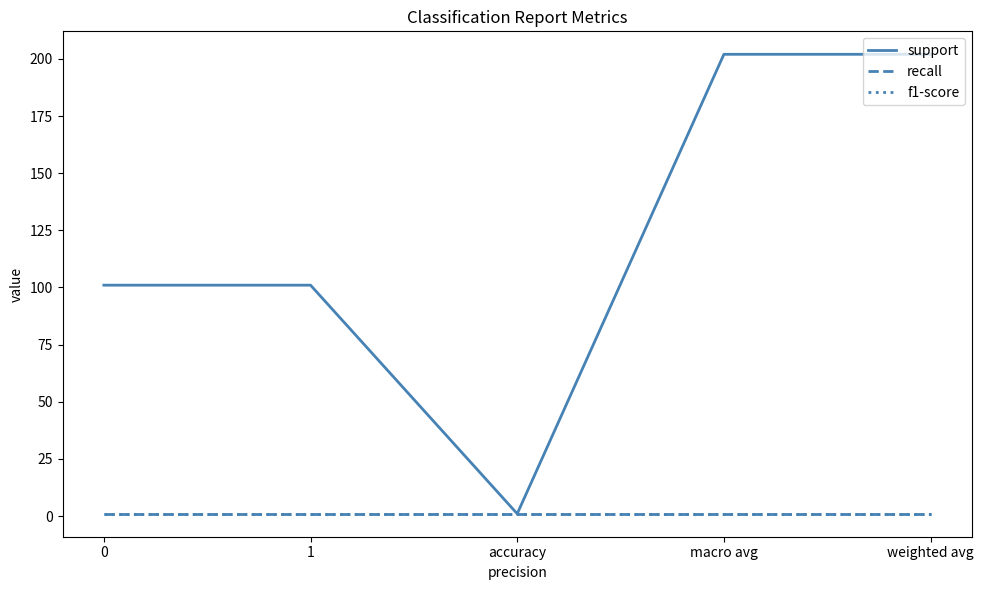

True or false: support and f1-score cross at least once.

False